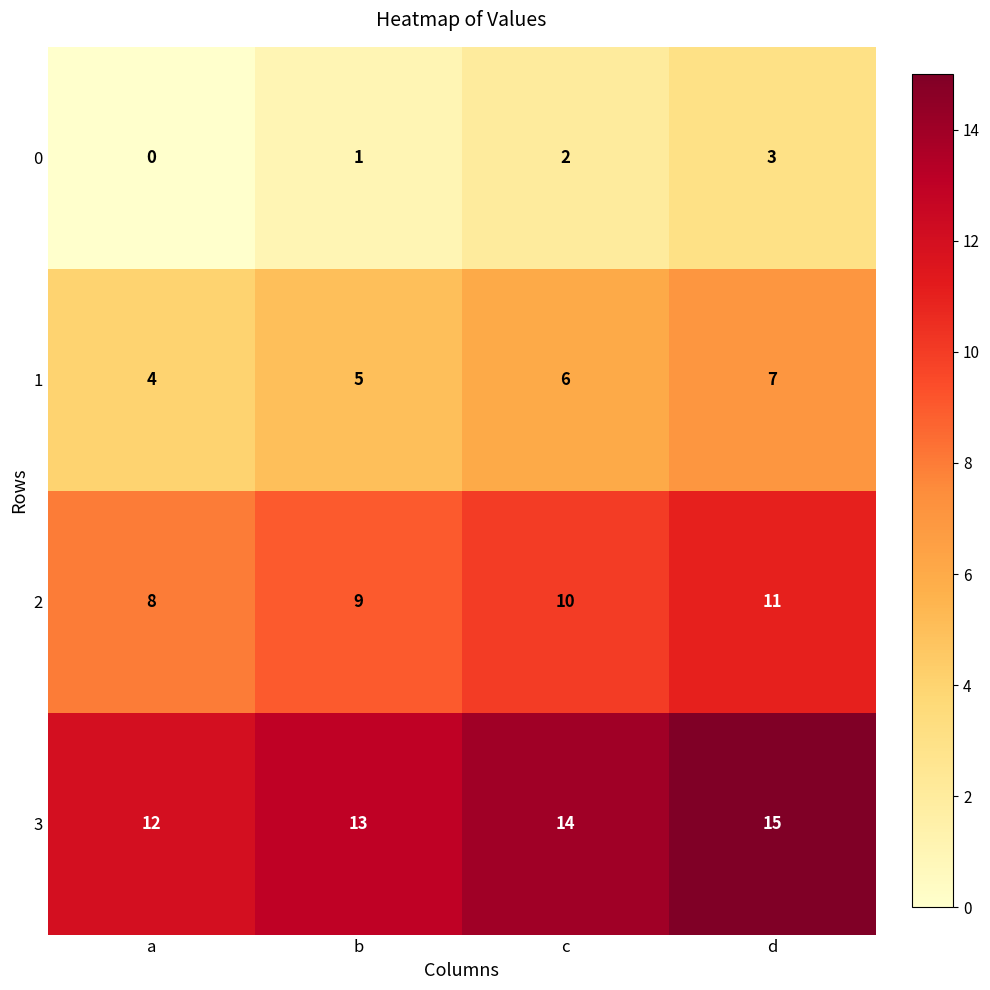

Count the number of data series in this chart.

4